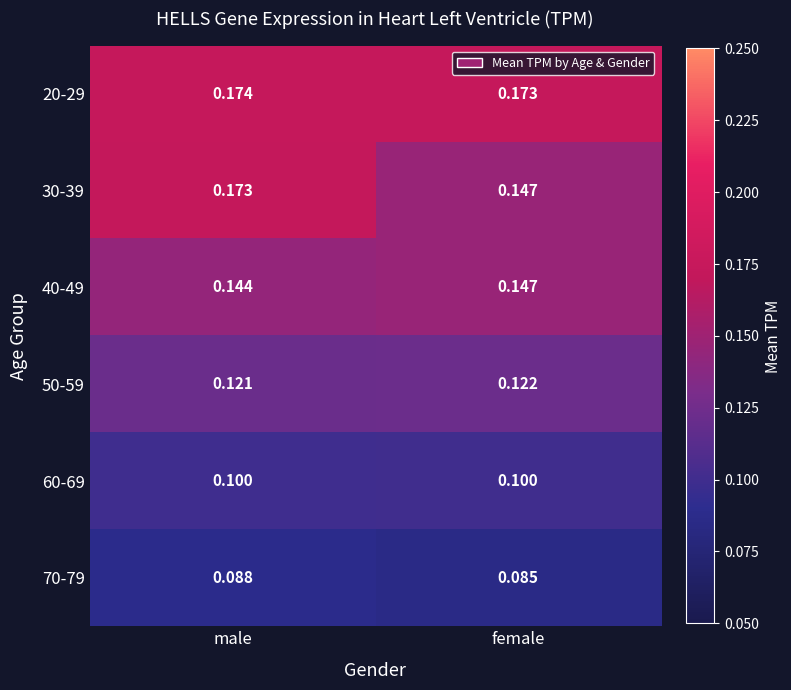

At which label does 30-39 reach its peak?

male